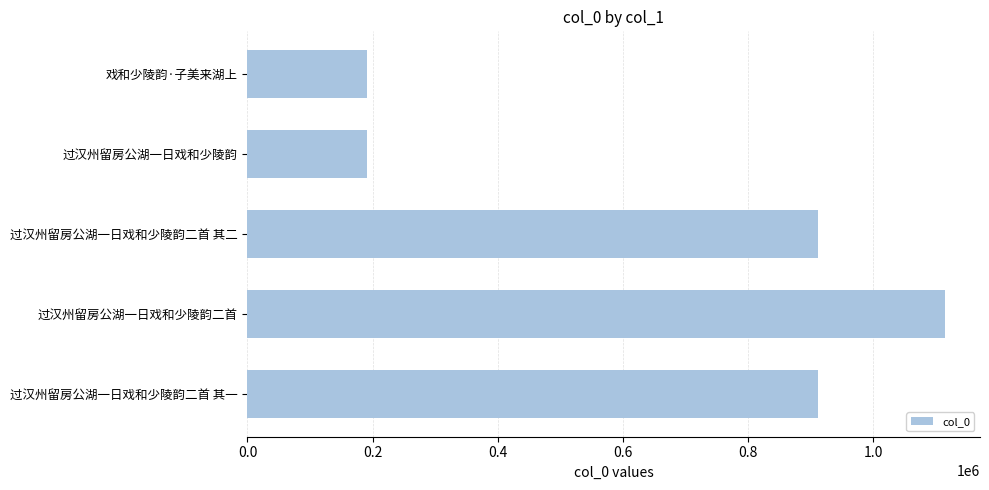

Is it true that the value at 过汉州留房公湖一日戏和少陵韵二首 is 557617?

False